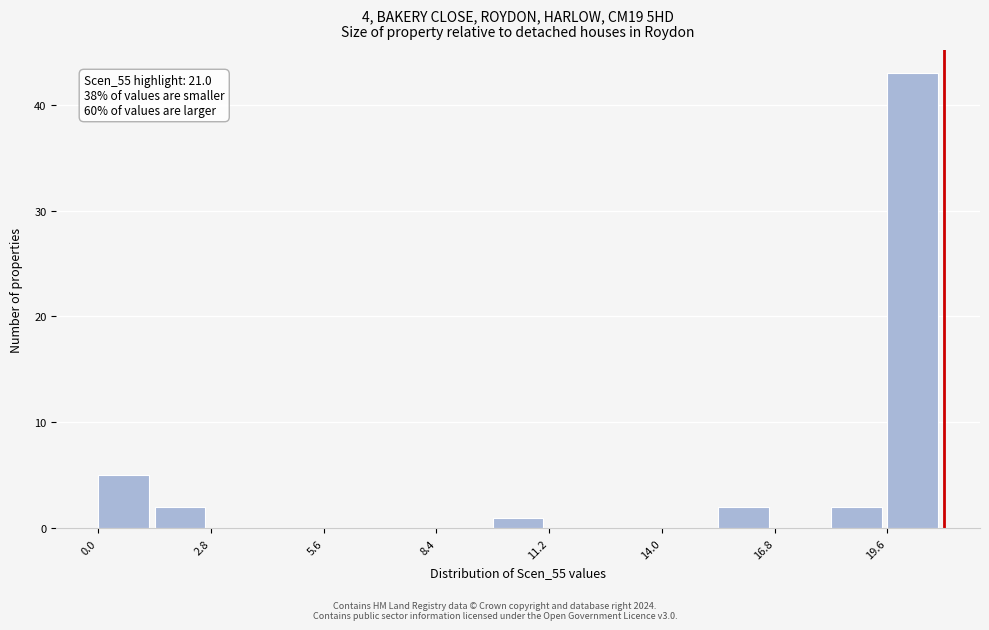

Read against the x-axis, roughly where is the centre of the tallest bar?

20.0